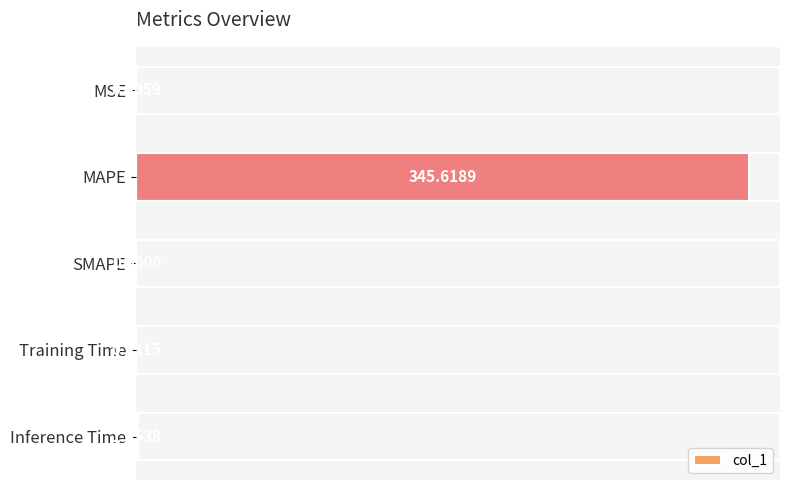

What is the sum of all values?

347.3